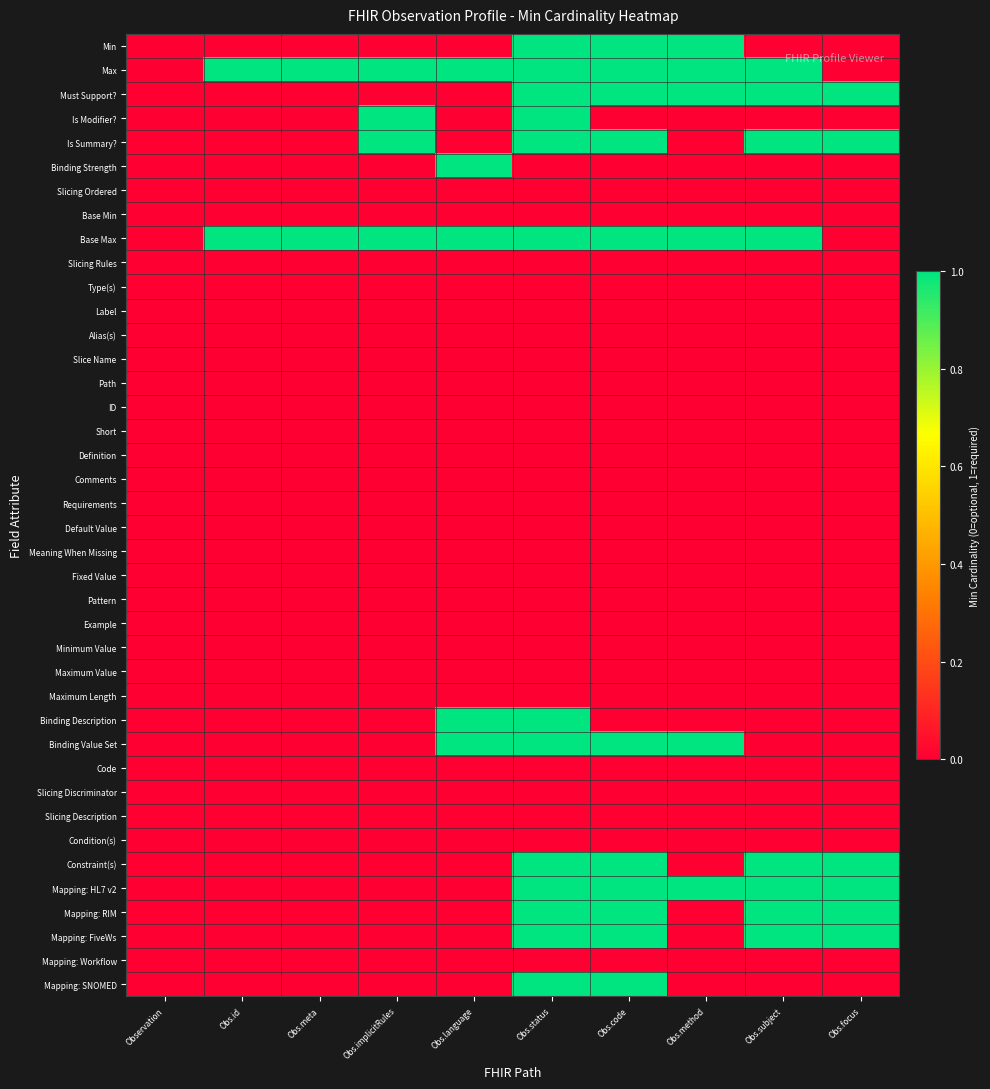

Which series has the widest spread of values?

Min